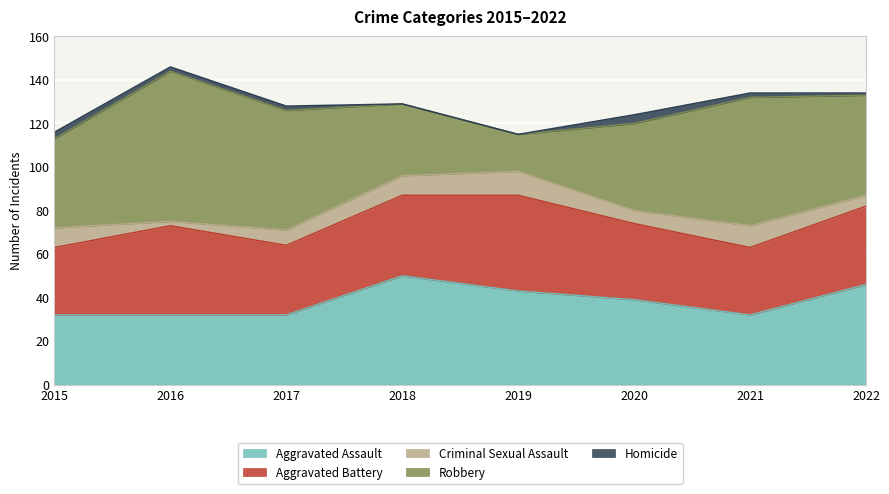

At which category does Robbery reach its first local valley?

2019